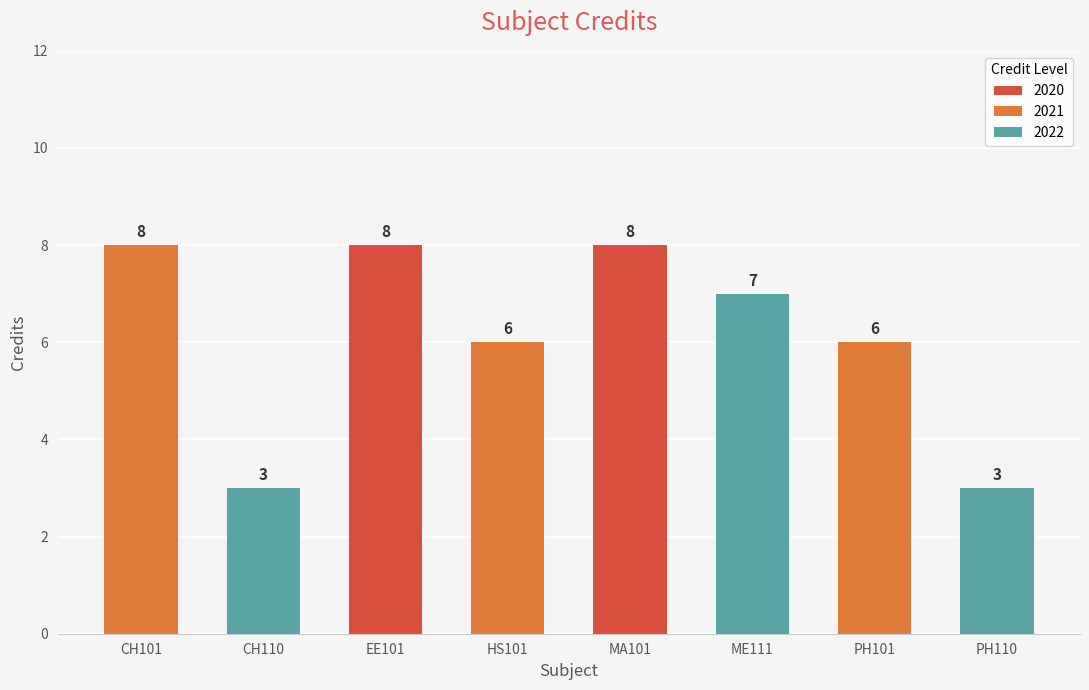

What is the minimum value shown in the chart?

3